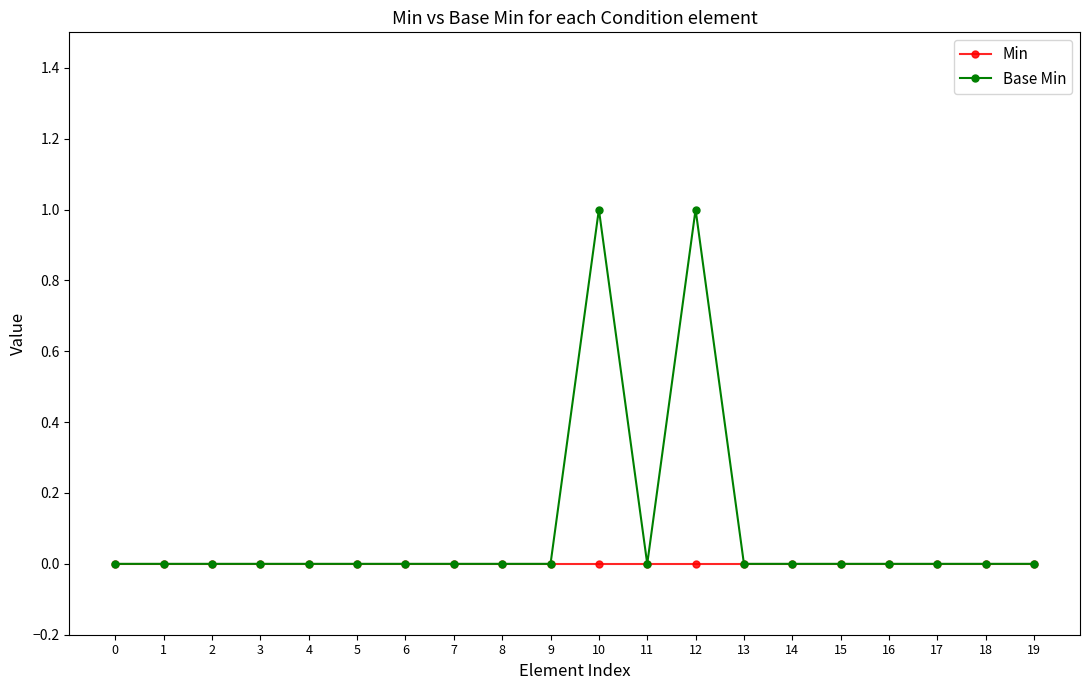

The Min series shows 0 at 1. True or false?

True